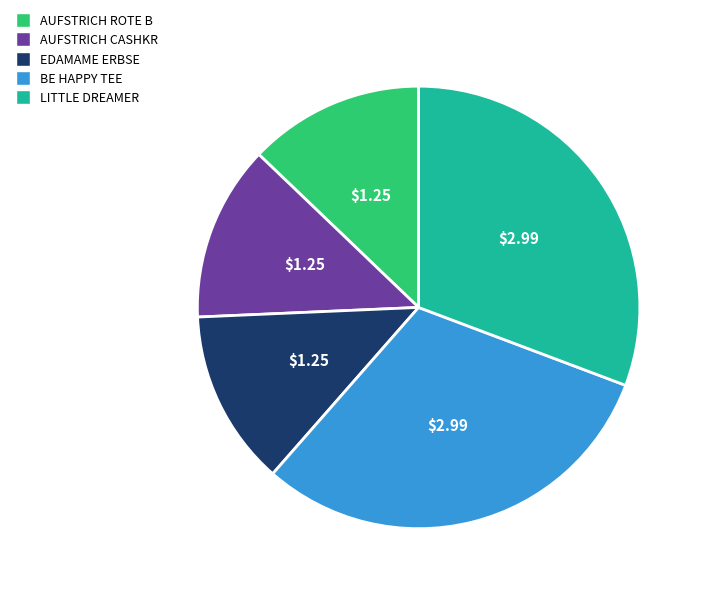

Which has a higher value, EDAMAME ERBSE or BE HAPPY TEE?

BE HAPPY TEE